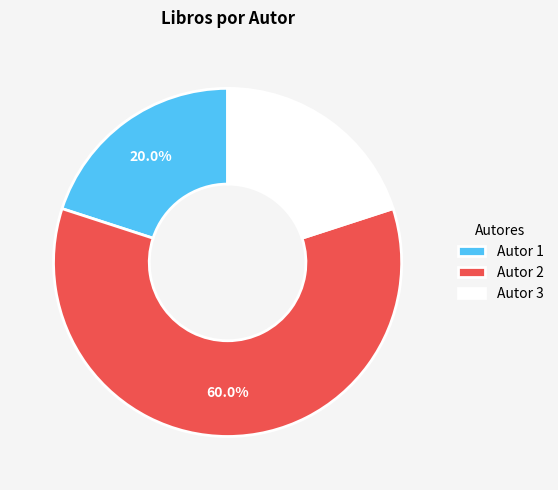

True or false: Autor 2 accounts for 60% of the total.

True